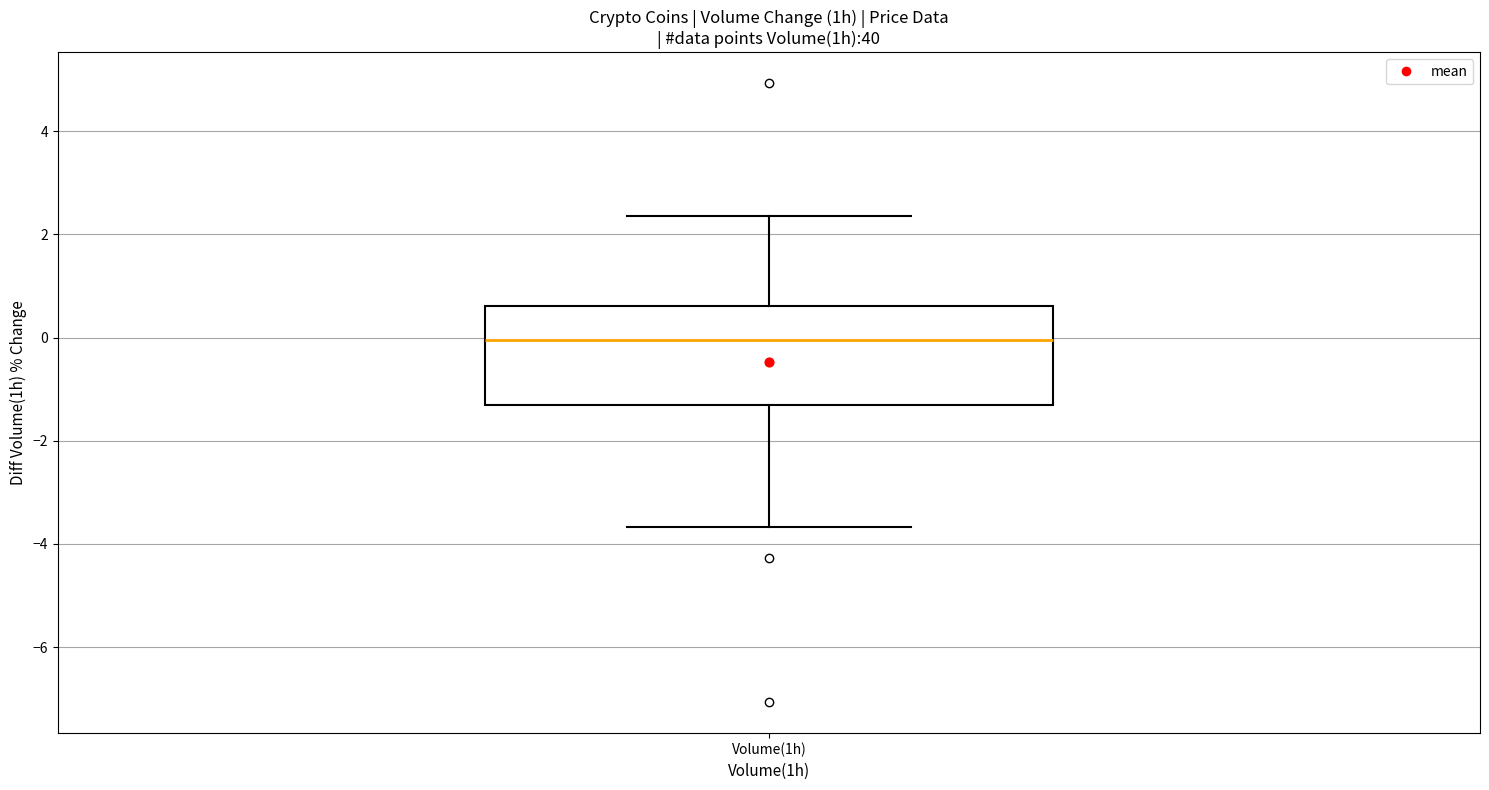

Transcribe this box plot: give where the median line is, the range the box spans, and where the two whiskers end, as read against the y-axis. The values are not printed on the chart, so give them approximately, as read against the axis.

median 0.0, box -1.2 to 0.6, whiskers -3.6 to 2.4